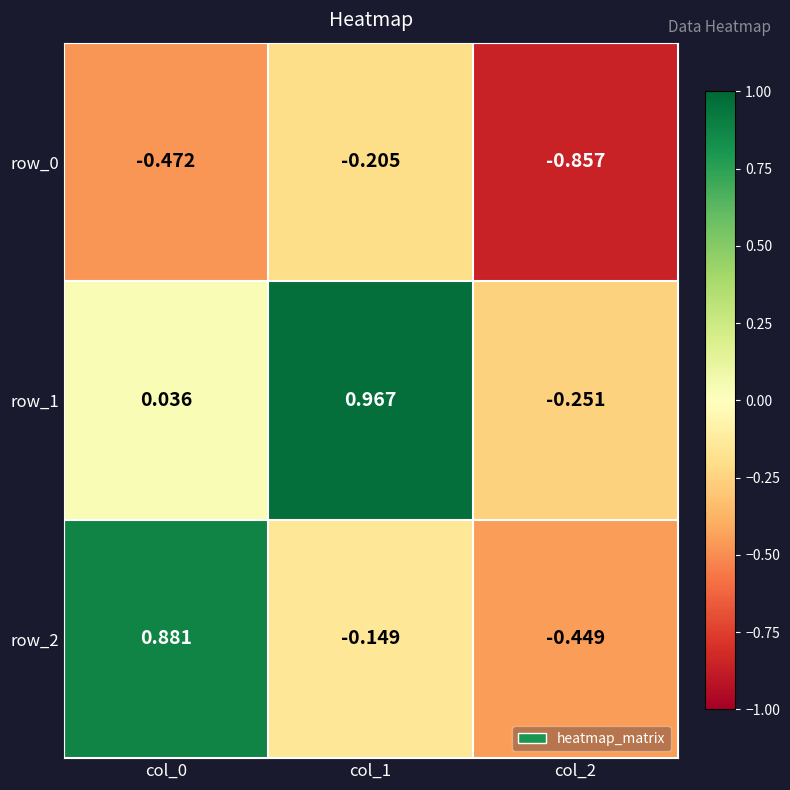

Which series has the largest total across all categories?

row_1